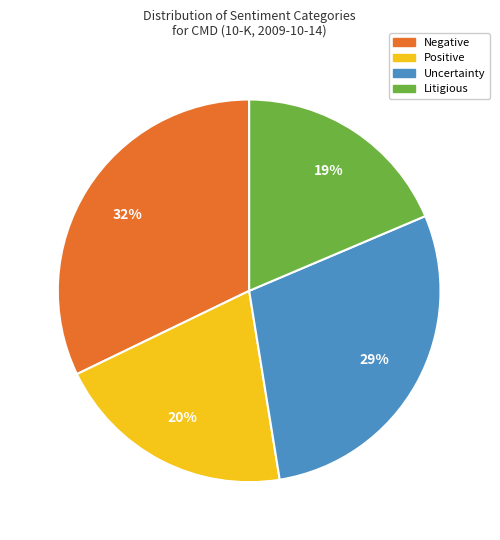

Does Litigious represent more than half of the total?

No